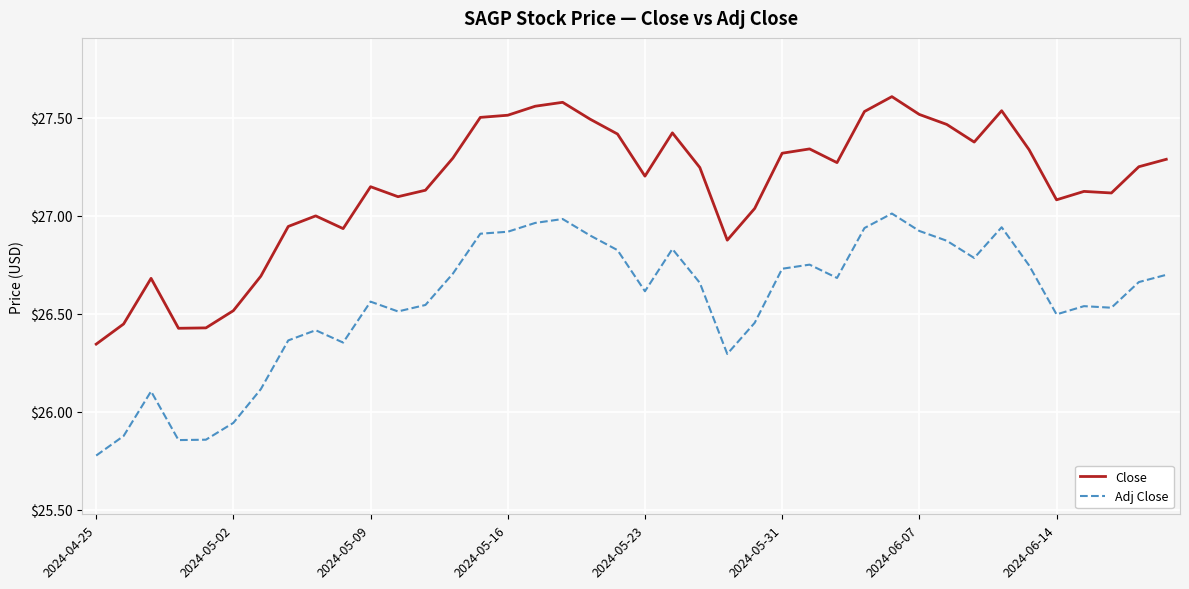

What is the sum of all Adj Close values?

1062.6